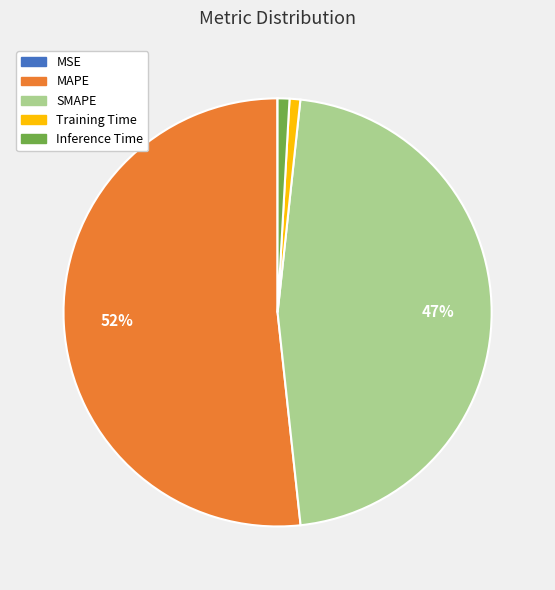

To the nearest percent, what is the combined percentage of SMAPE and MAPE?

98%